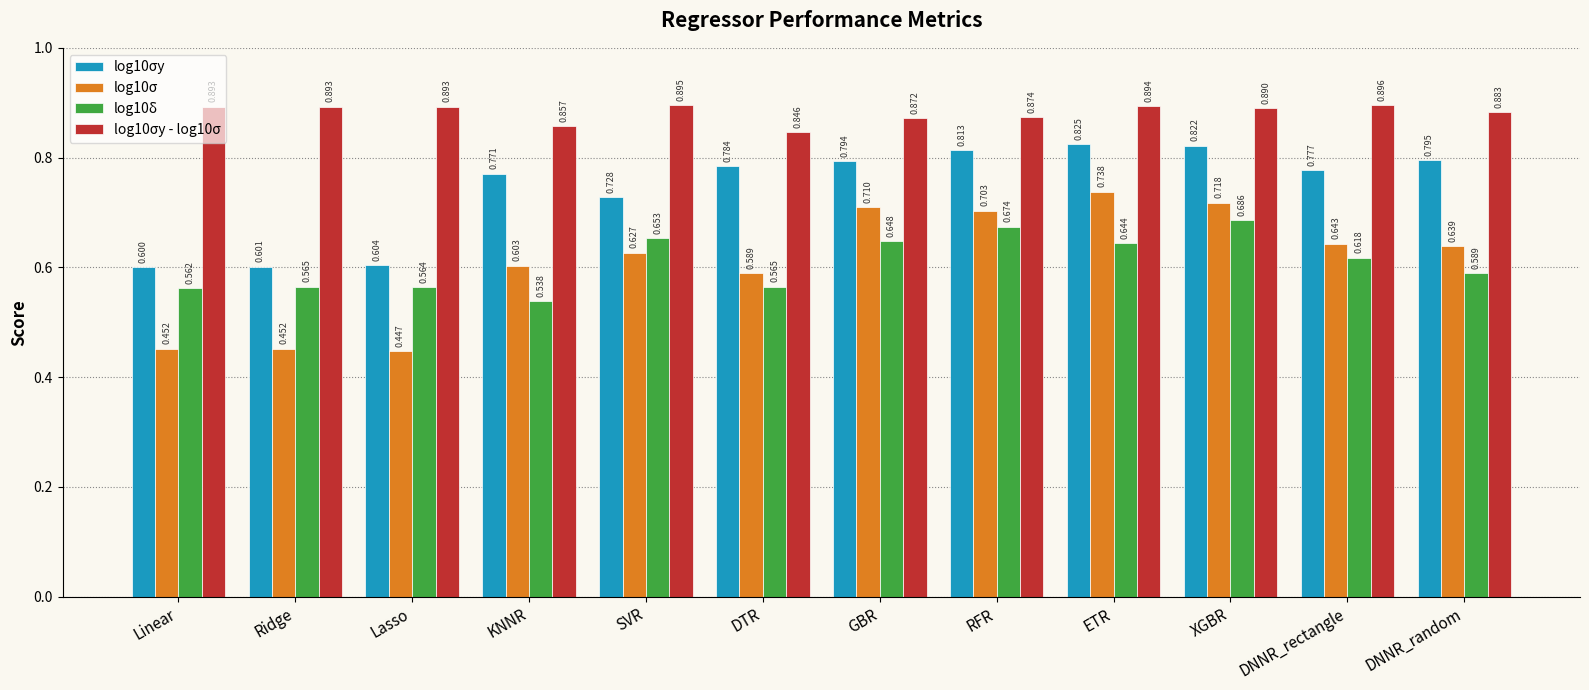

Where is log10σy nearest to the value 0?

Linear